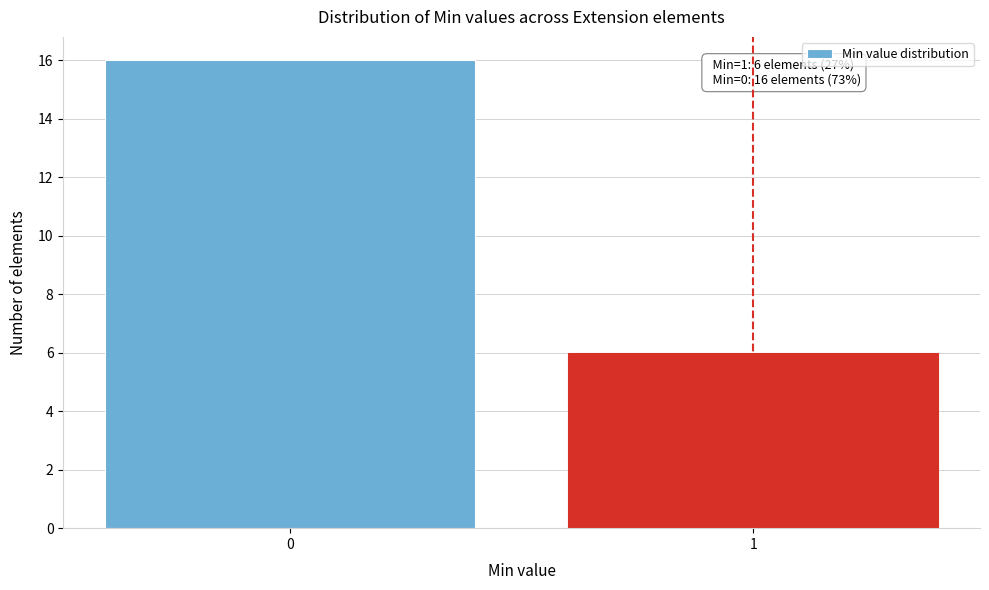

Reading left to right, what are all the values shown in this chart?

16	6